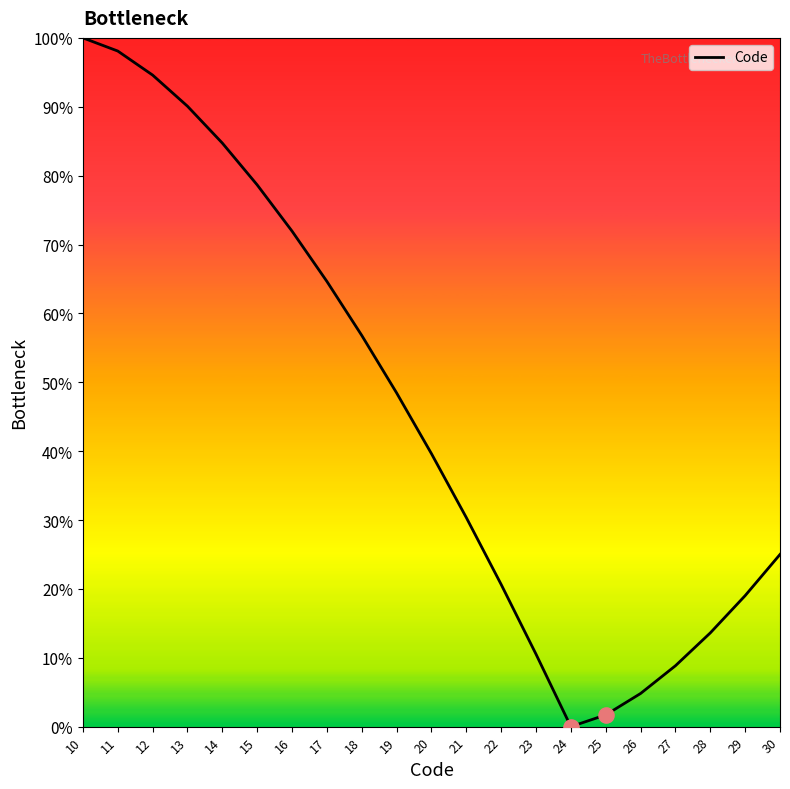

Which has a higher value, 21 or 10?

10